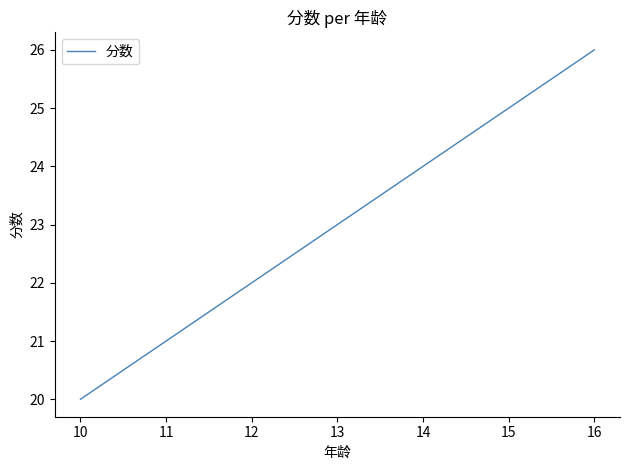

What is the minimum value shown in the chart?

20